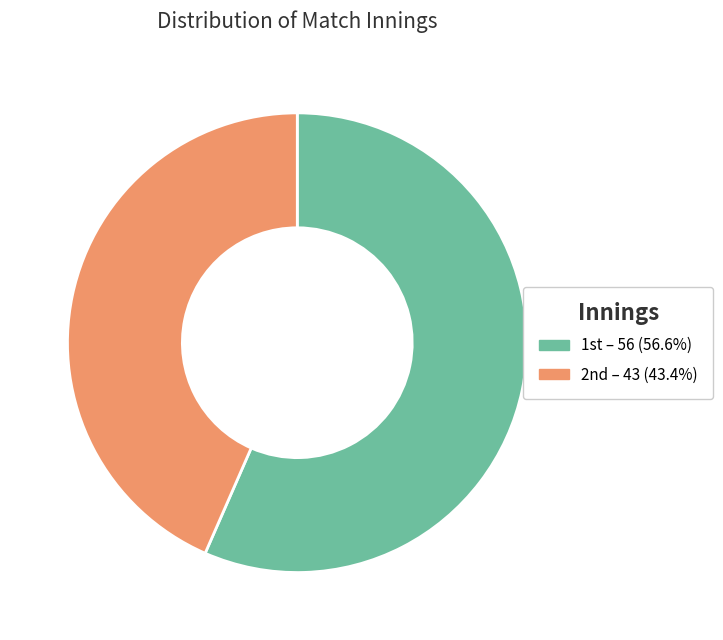

Rank the categories by value from highest to lowest.

1st, 2nd